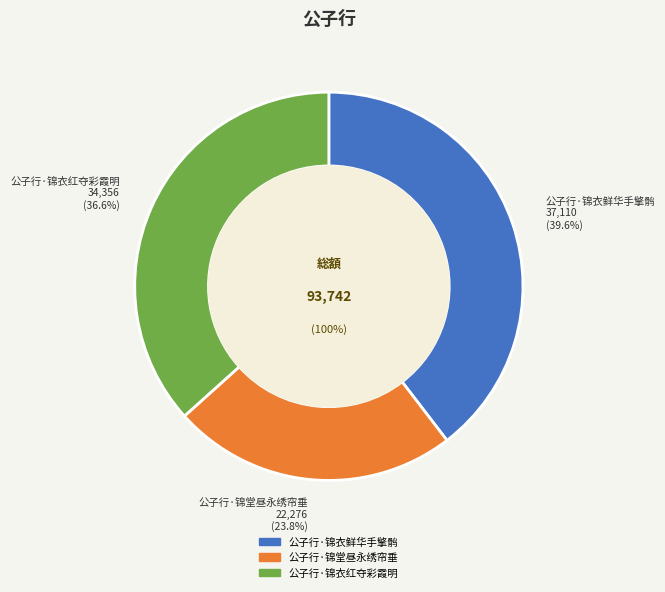

What is the largest slice in the pie chart?

公子行·锦衣鲜华手擎鹘